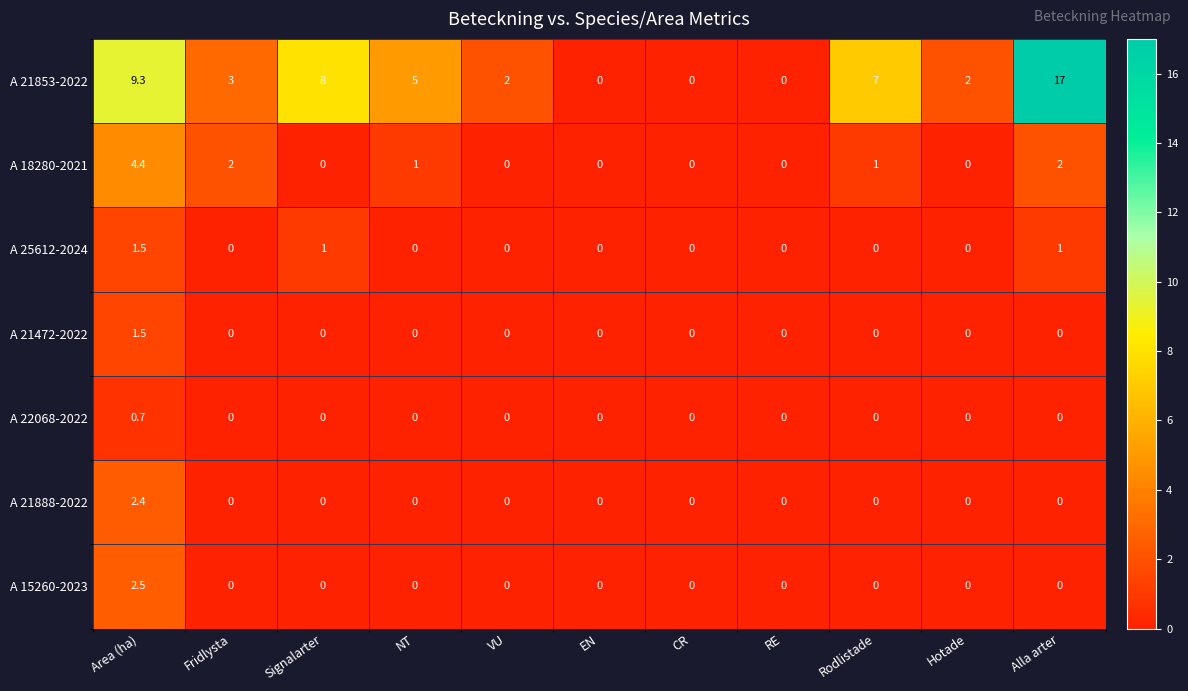

What is the difference between the highest and lowest values at Hotade?

2.0